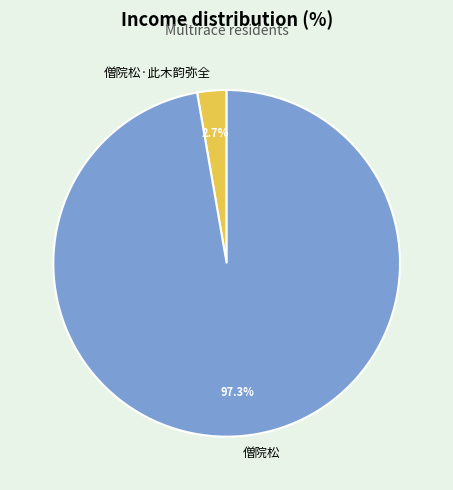

What is the majority slice?

僧院松